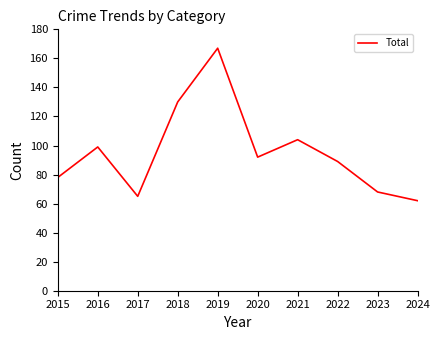

What is the change in value from 2016 to 2022?

-10